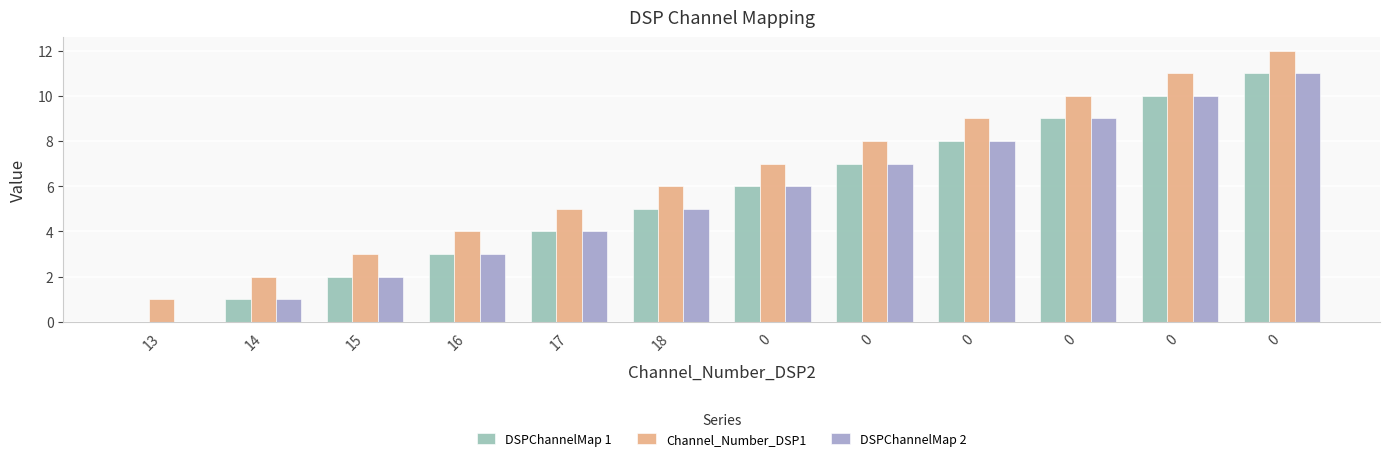

How many series are shown in this chart?

3